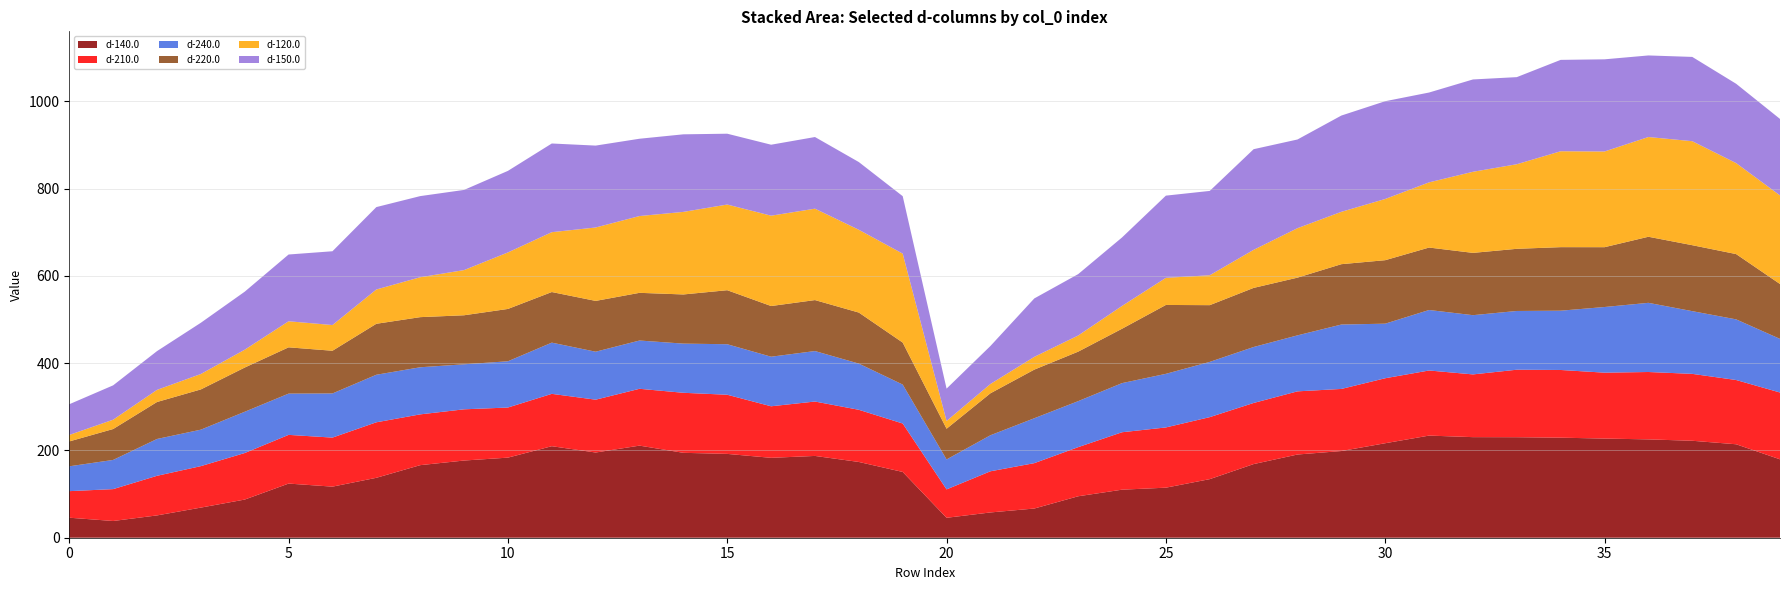

Reading right to left, what are all the values shown in this chart?

d-140.0: 179.6	214.1	222.2	225.3	227.2	229.2	230.3	230.5	234.0	216.5	198.6	190.7	168.7	134.2	114.7	110.1	95.0	66.9	57.9	45.7	150.7	173.6	187.4	183.1	192.1	194.5	211.0	195.2	209.7	183.5	176.9	166.3	137.3	117.0	124.1	87.4	69.0	51.1	38.3	45.9
d-210.0: 153.1	147.2	153.3	154.4	151.0	155.1	154.7	143.7	149.2	148.9	142.3	144.7	140.0	142.1	138.0	131.6	112.5	104.0	94.3	65.0	111.0	119.5	124.6	118.1	135.5	137.6	130.2	121.0	119.9	114.8	117.3	116.4	127.2	112.3	111.6	106.6	95.0	90.7	73.0	60.8
d-240.0: 122.9	138.9	143.7	158.5	150.4	135.8	134.6	135.7	138.6	125.0	147.6	128.3	128.2	126.6	122.8	112.6	105.4	102.9	82.6	68.6	89.2	105.8	115.7	113.6	115.8	112.7	110.6	109.9	117.4	106.0	103.2	107.9	108.9	101.2	94.5	94.6	83.5	84.4	66.9	56.9
d-220.0: 125.7	149.6	151.1	151.4	137.1	145.6	142.4	142.7	143.1	145.5	138.3	132.2	135.5	130.0	157.8	124.6	113.4	111.4	96.1	70.4	96.2	116.9	116.8	116.1	123.8	112.7	109.3	116.4	115.9	119.9	112.3	114.8	116.8	97.8	106.0	101.3	92.2	84.7	70.8	57.0
d-120.0: 203.0	208.5	238.3	228.5	219.3	219.8	193.8	185.8	149.3	140.2	120.0	113.3	87.2	68.5	62.1	52.2	37.0	29.3	21.3	17.8	203.8	189.7	209.4	207.0	196.3	189.2	175.9	168.2	137.1	129.5	103.5	91.4	78.6	58.9	59.7	40.9	35.3	27.8	21.4	14.8
d-150.0: 175.2	181.8	193.1	186.9	211.2	209.3	199.6	211.6	205.9	224.0	220.6	203.2	230.6	193.2	188.3	156.9	140.6	133.8	87.1	74.2	131.6	155.2	164.2	162.6	162.3	177.7	177.1	187.7	203.2	186.9	183.7	185.9	188.8	169.1	153.0	132.9	117.4	88.8	78.7	70.4